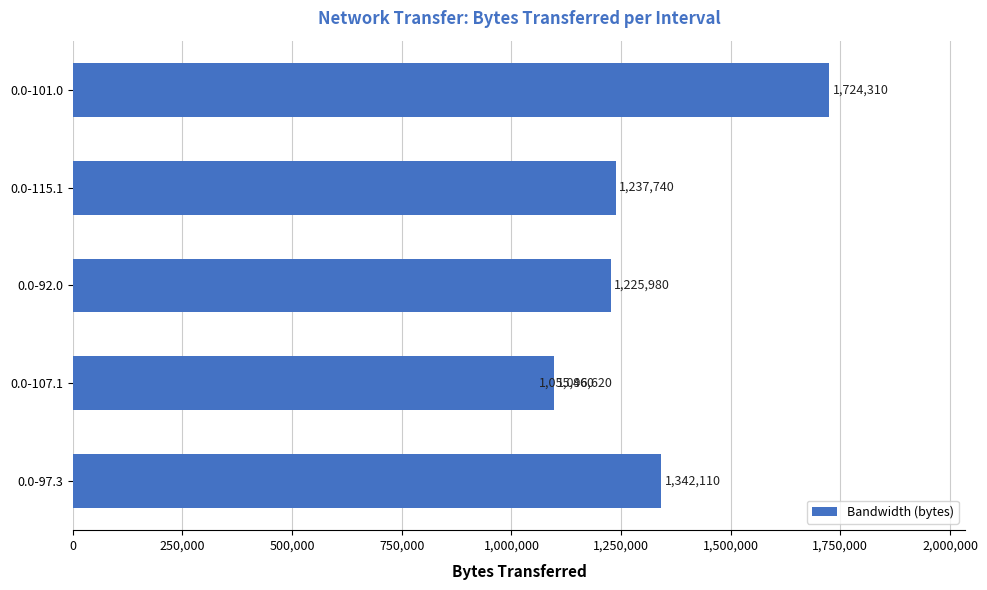

What is the smallest value displayed?

1055460